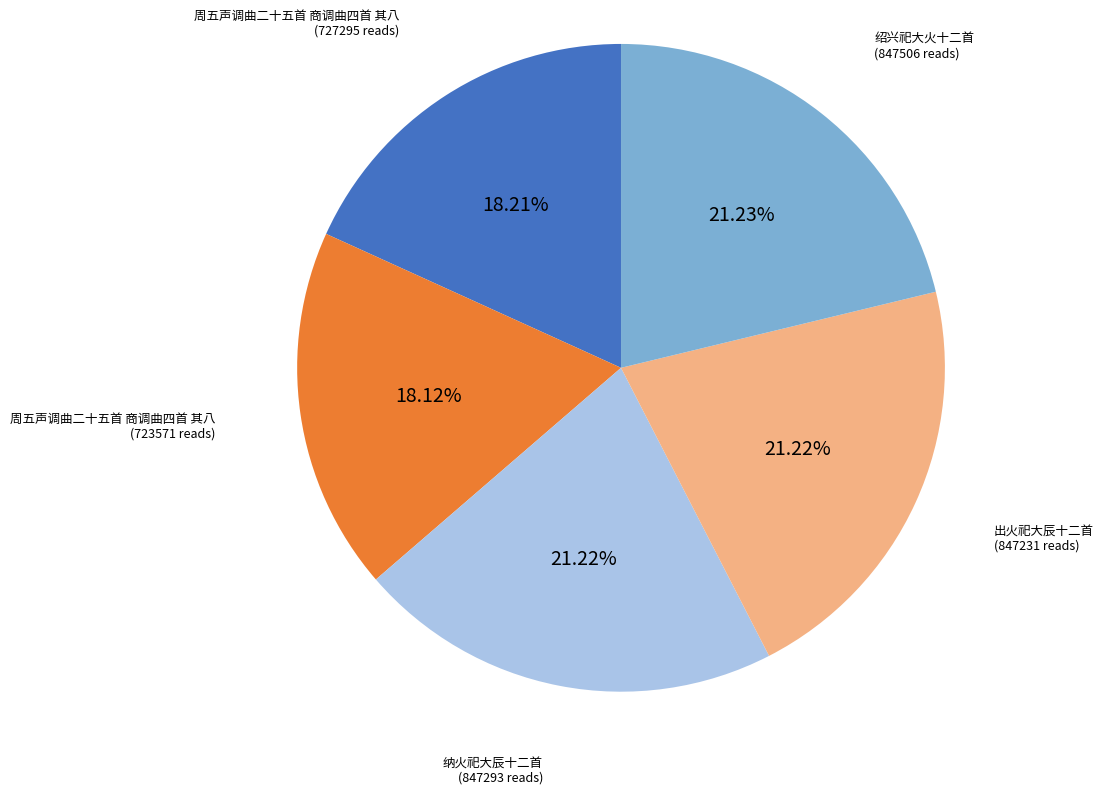

Is there any slice that represents more than half of the pie?

No